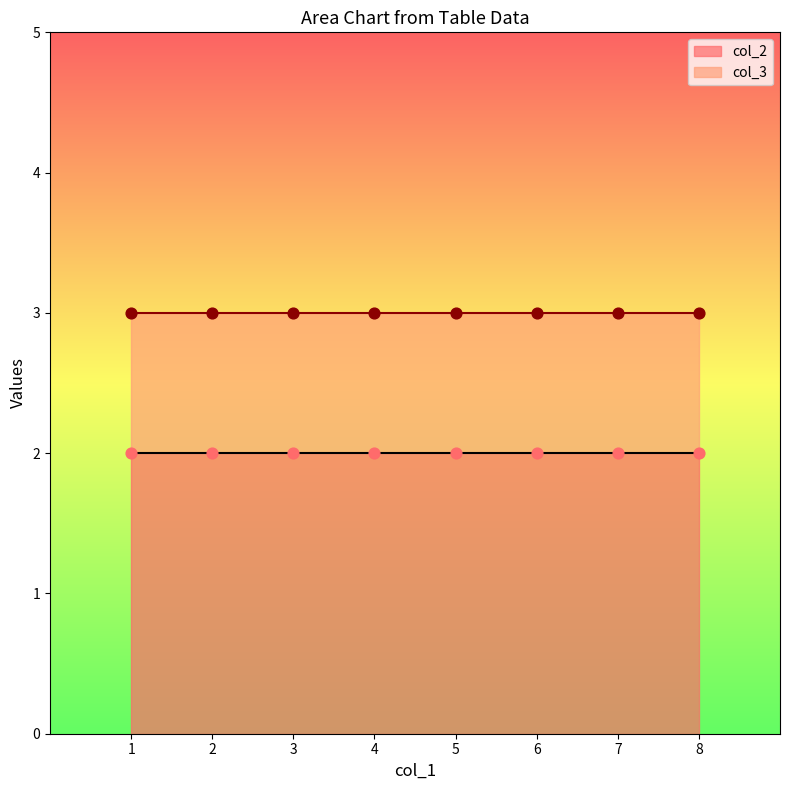

What is the total value across all series at 1?

5